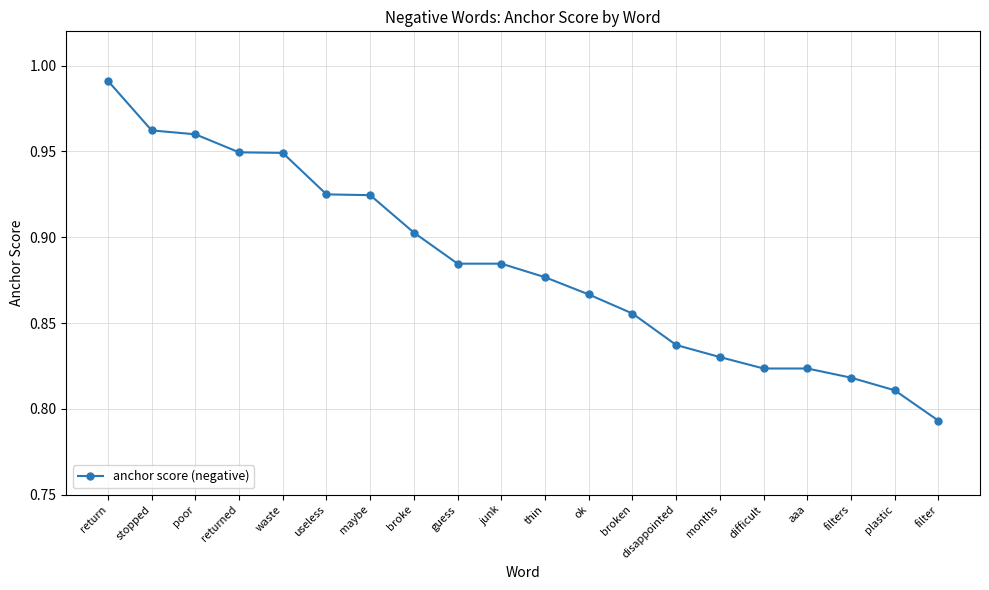

What is the label of the 14th point from the left?

disappointed